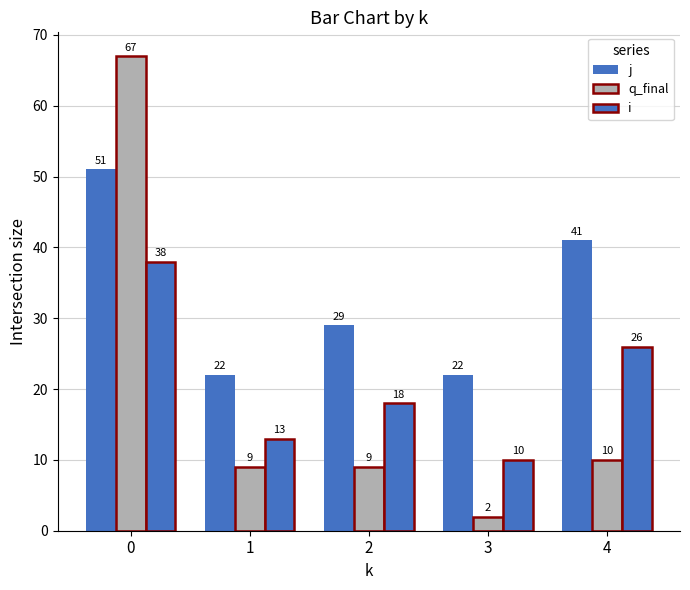

What is the sum of the q_final values at 0 and 3?

69